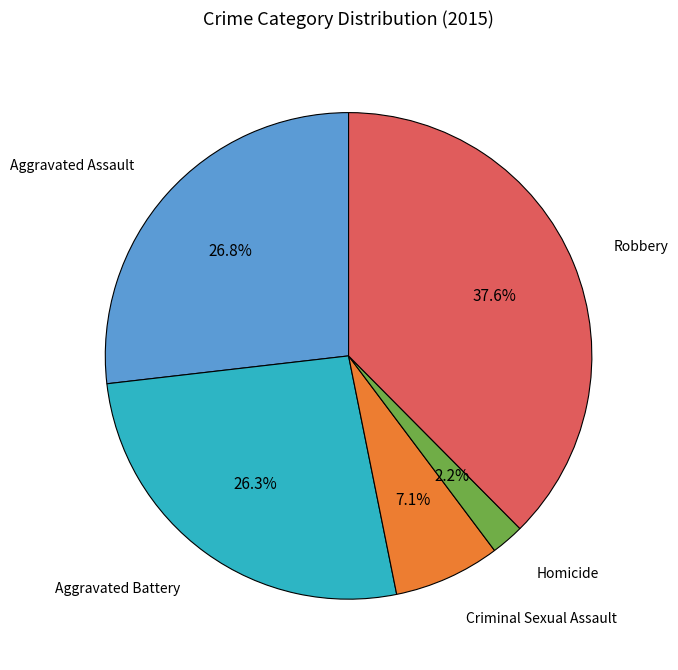

Is there any slice that represents more than half of the pie?

No